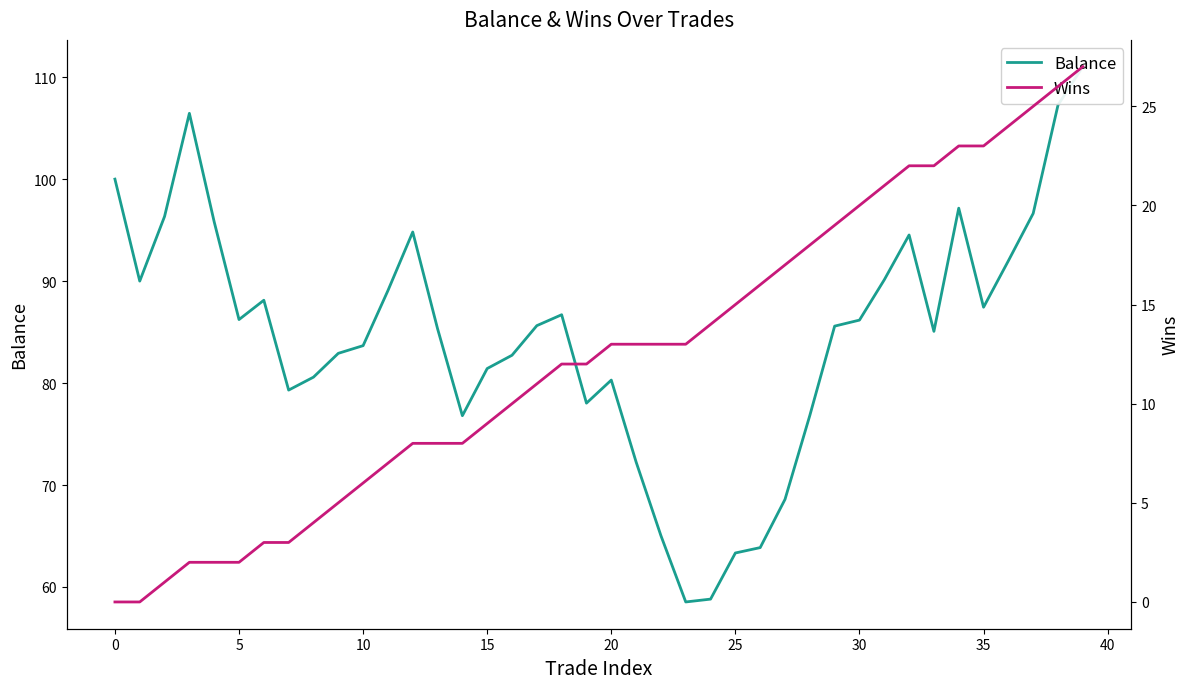

At how many categories does at least one series exceed 57?

40